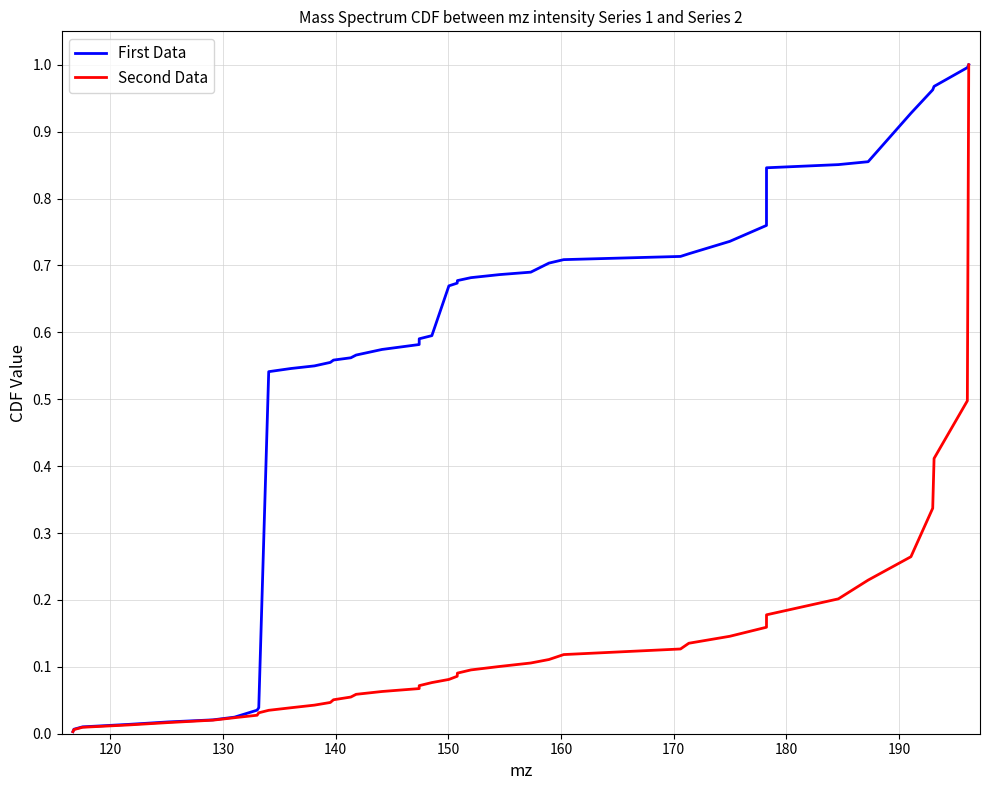

Rank the series by their average value, from highest to lowest.

First Data, Second Data